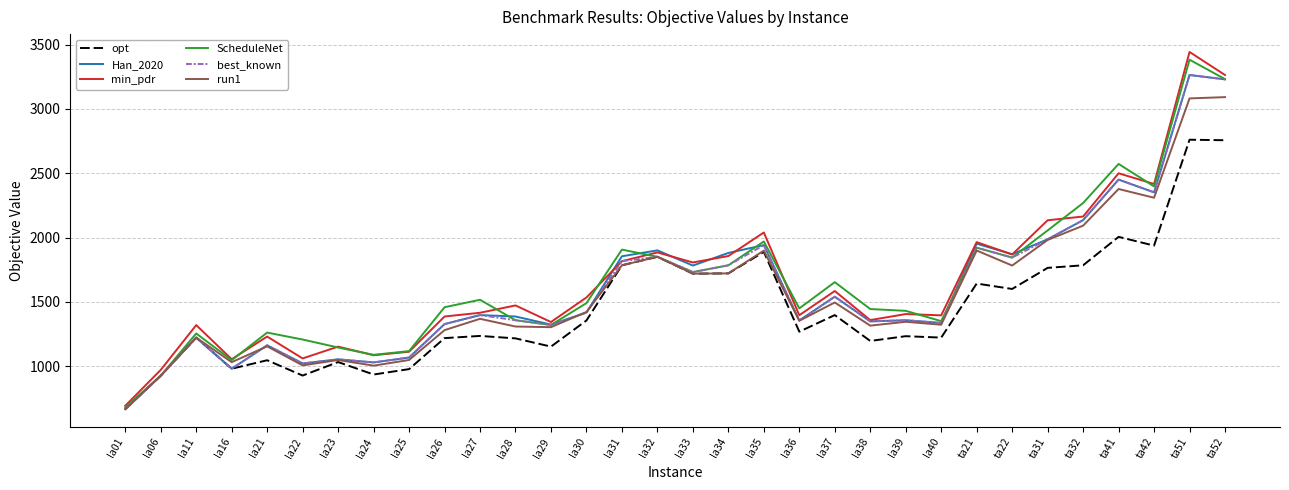

What is the sum of all Han_2020 values?

51505